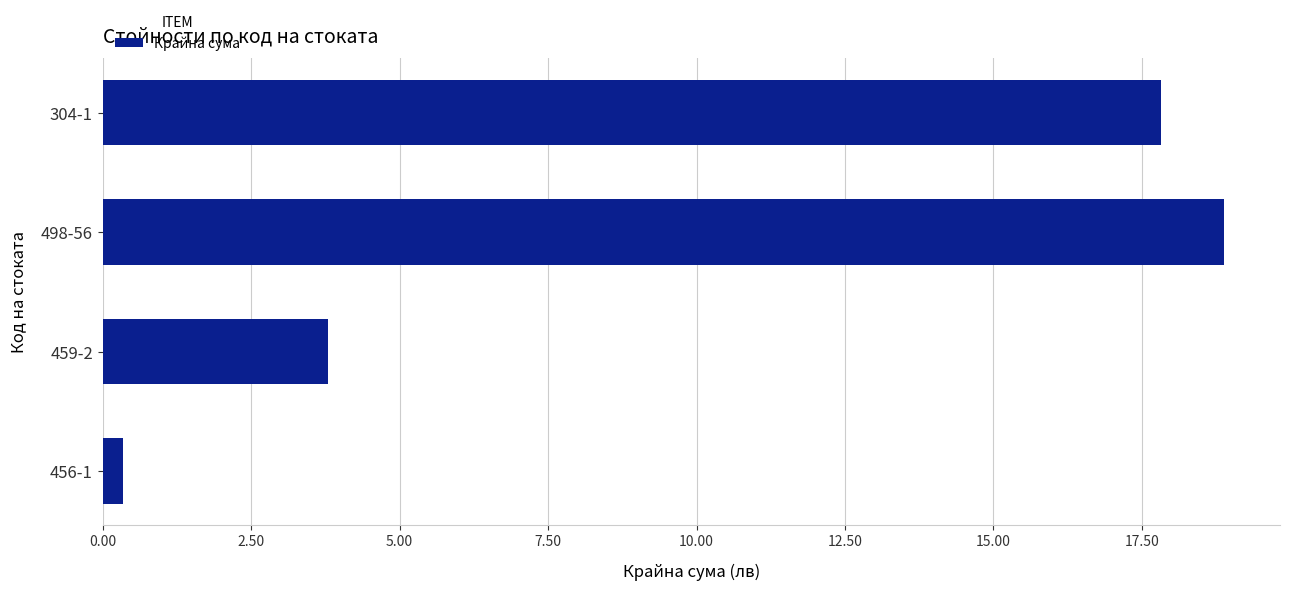

Between 459-2 and 498-56, which is larger?

498-56